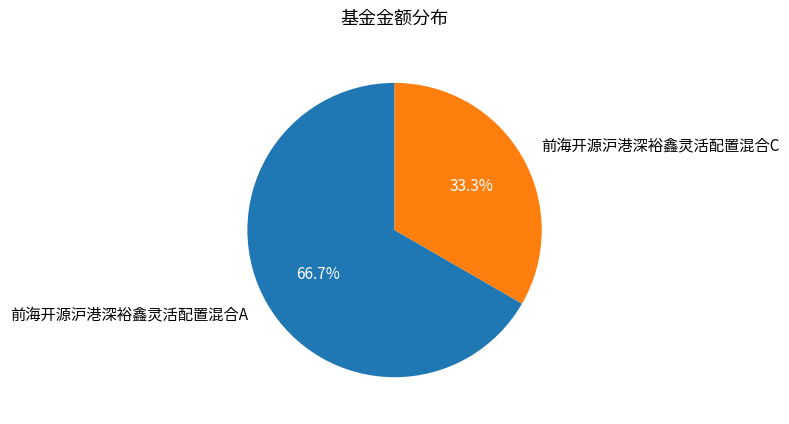

Rank the categories by value from highest to lowest.

前海开源沪港深裕鑫灵活配置混合A, 前海开源沪港深裕鑫灵活配置混合C